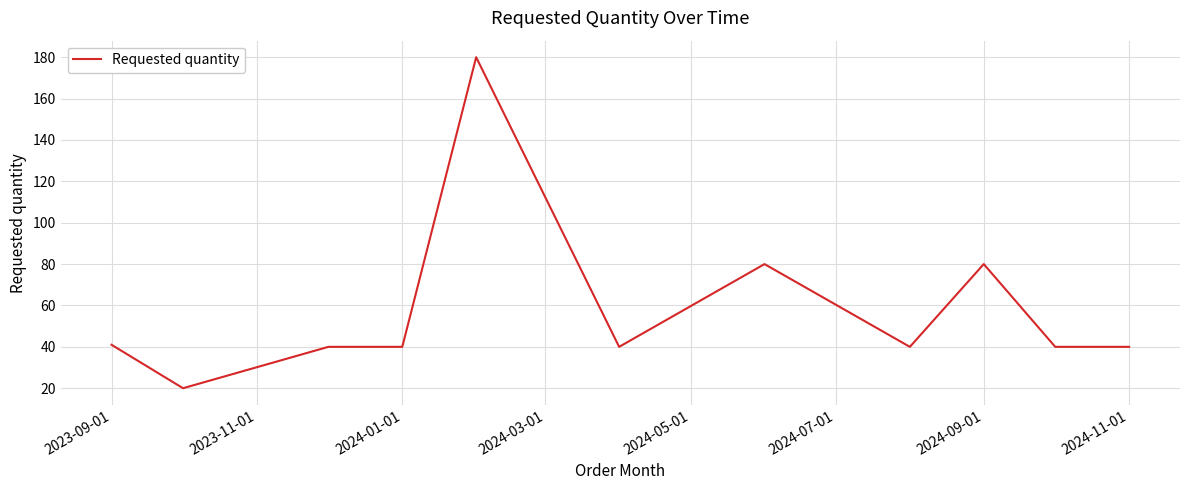

What is the minimum value shown in the chart?

20